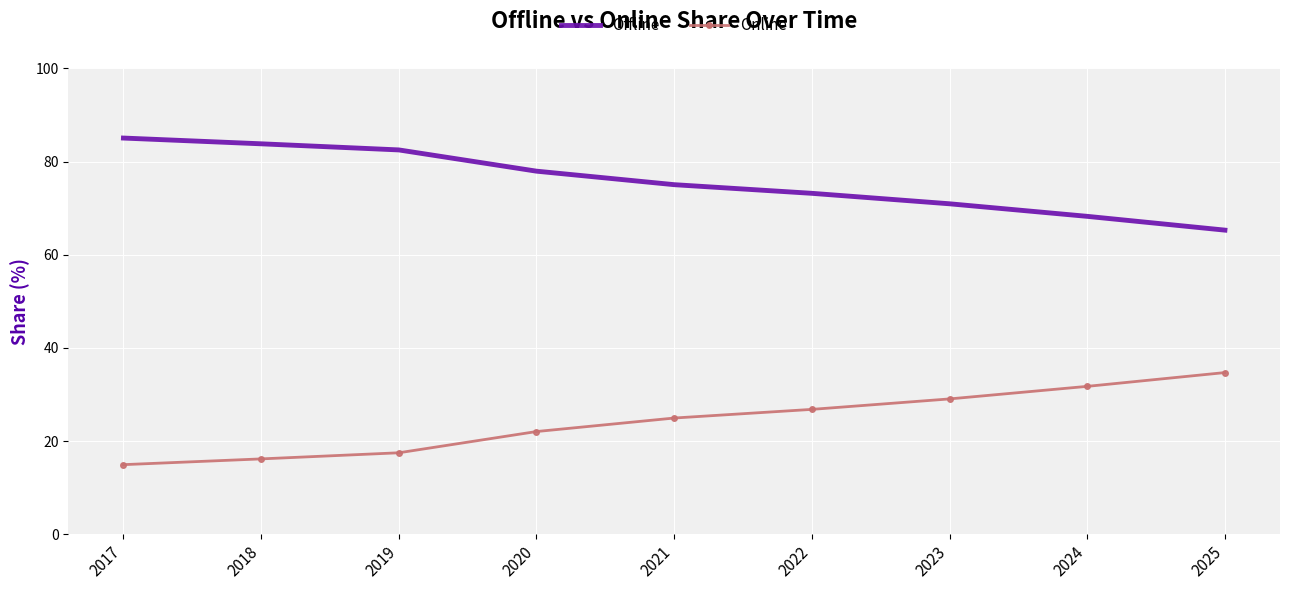

What is the difference between the highest and lowest values at 2019?

65.0